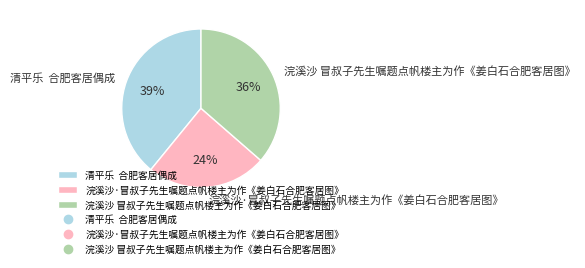

The 浣溪沙 冒叔子先生嘱题点帆楼主为作《姜白石合肥客居图》 slice represents 36% of the pie. True or false?

True